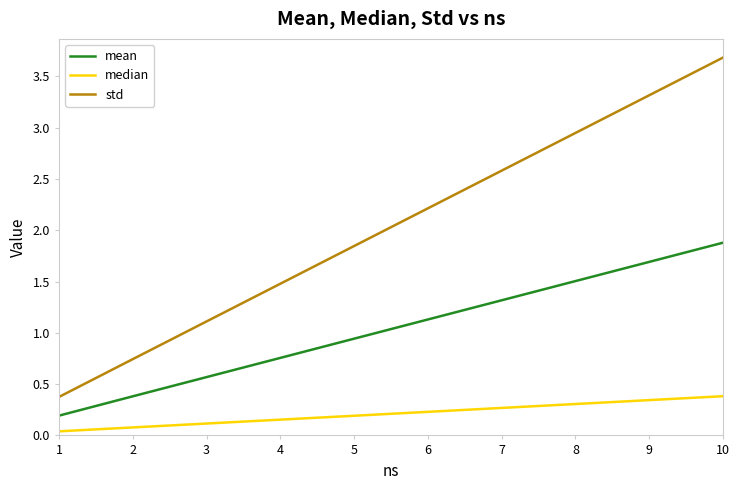

Count the number of categories in the chart.

4